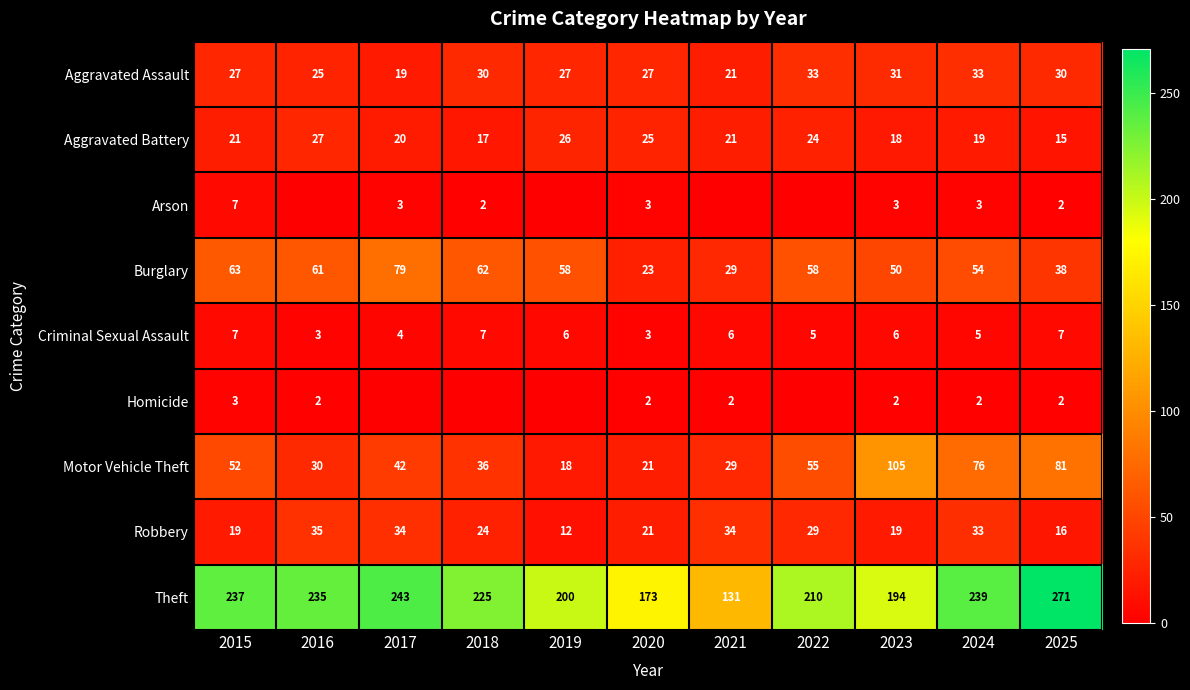

True or false: Theft has a value of 70 at 2019.

False